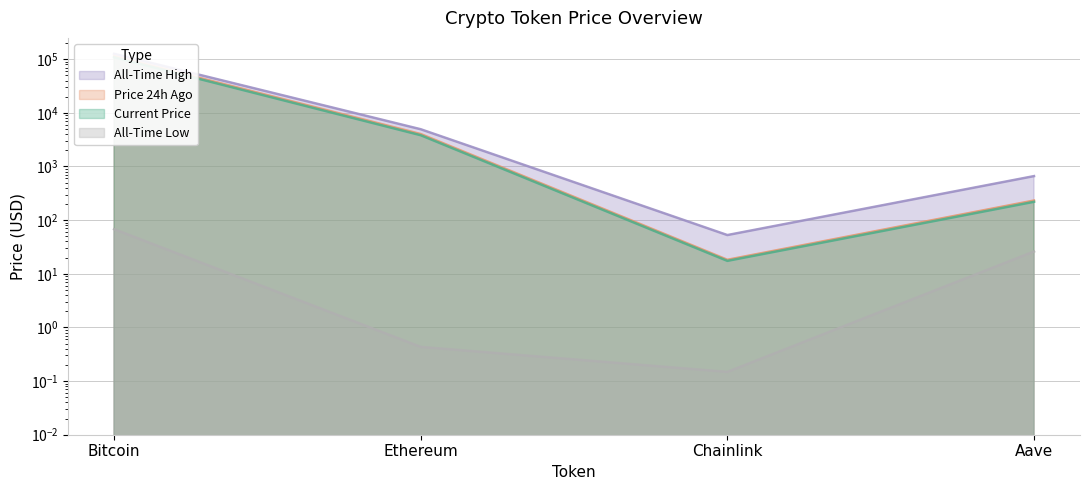

In price, how many points are lower than both neighbors (excluding endpoints)?

1